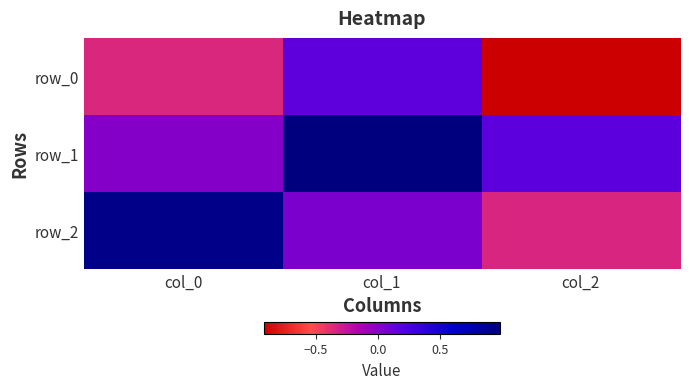

At which label is row_2 closest to 0?

col_1